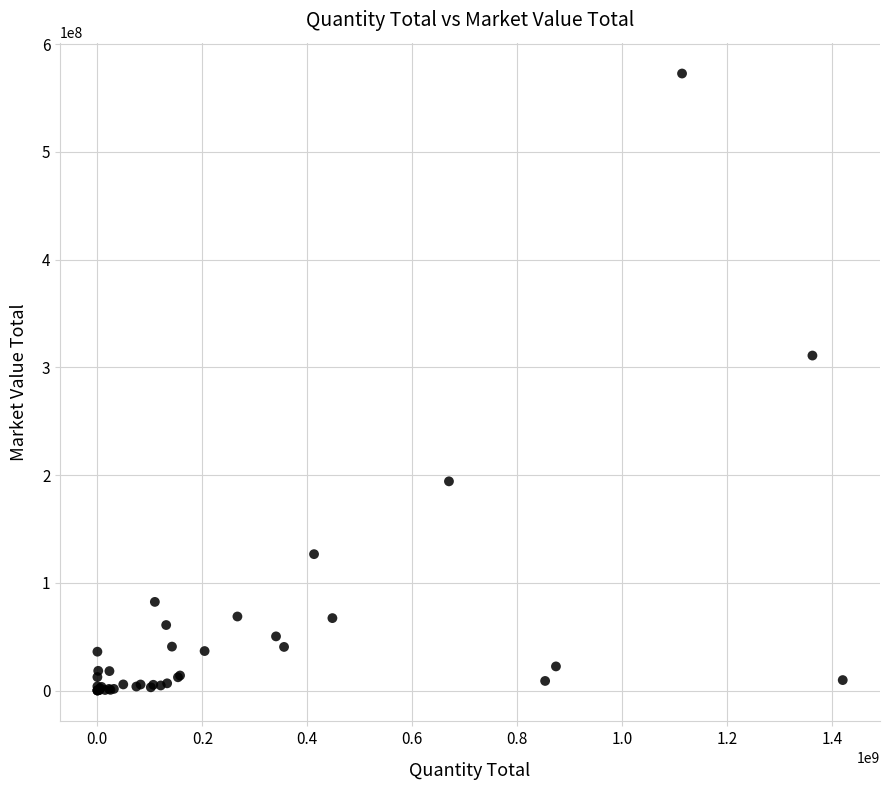

What Y value in the scatter plot is closest to 286421603?

311005343.1